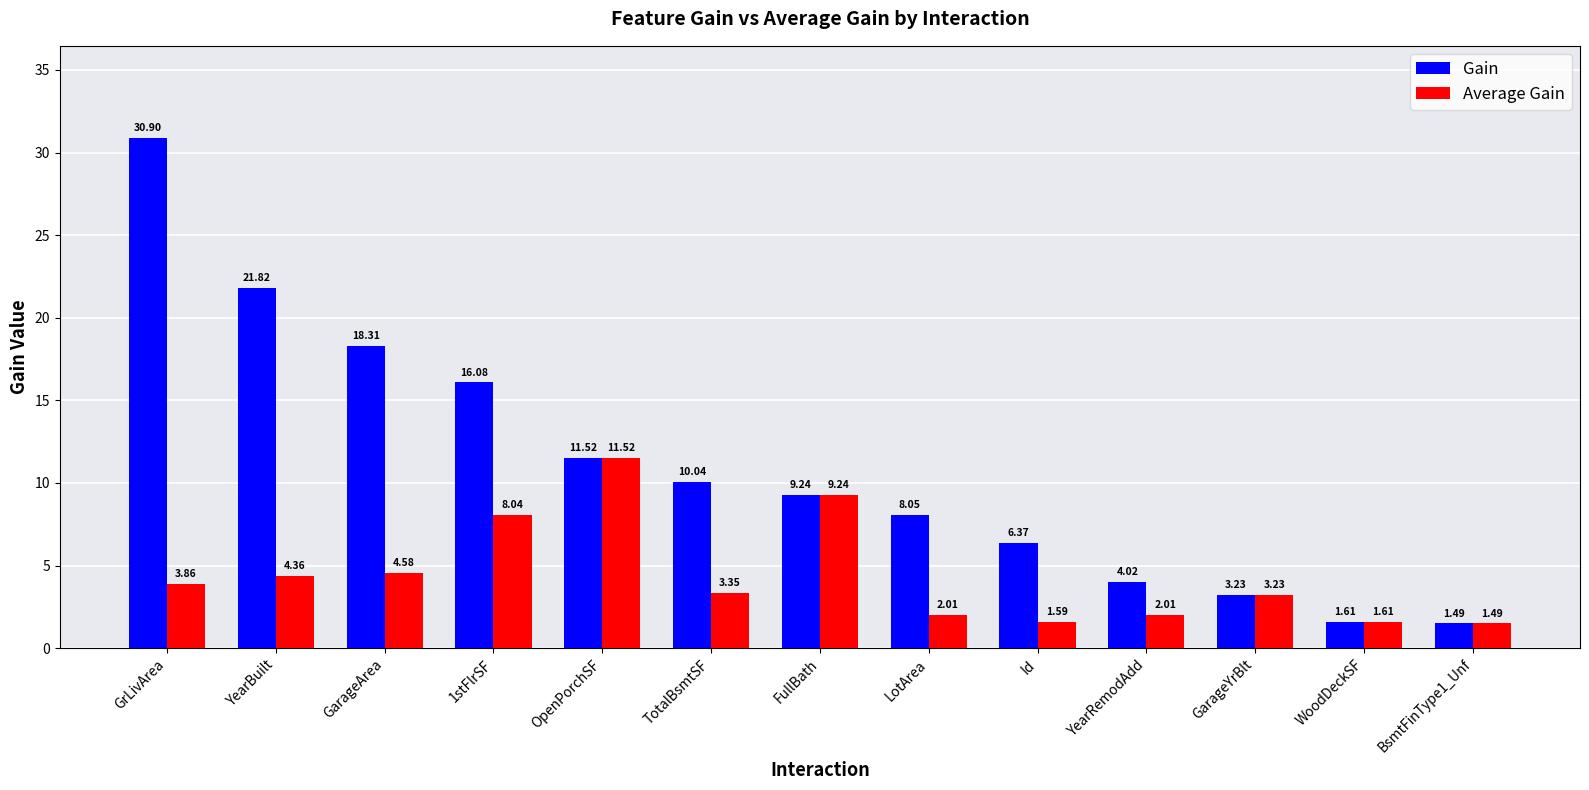

Between GarageArea and WoodDeckSF, which series saw the biggest shift?

Gain